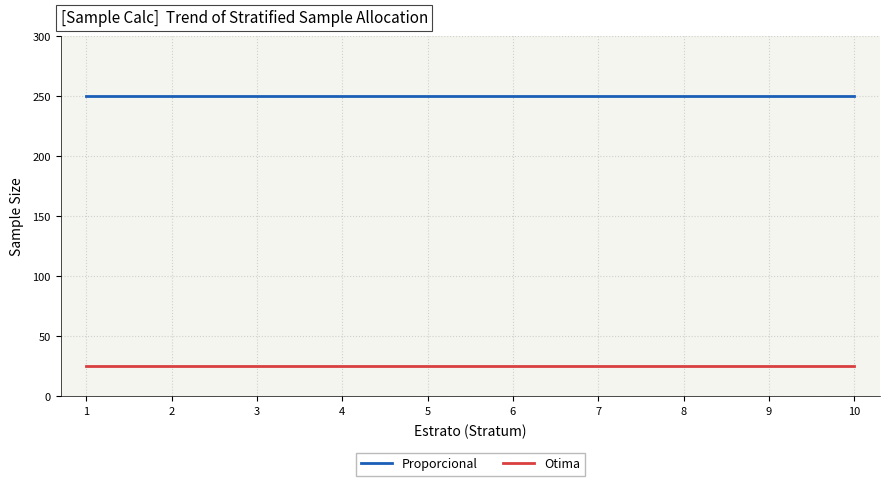

How many lines are shown in the chart?

2